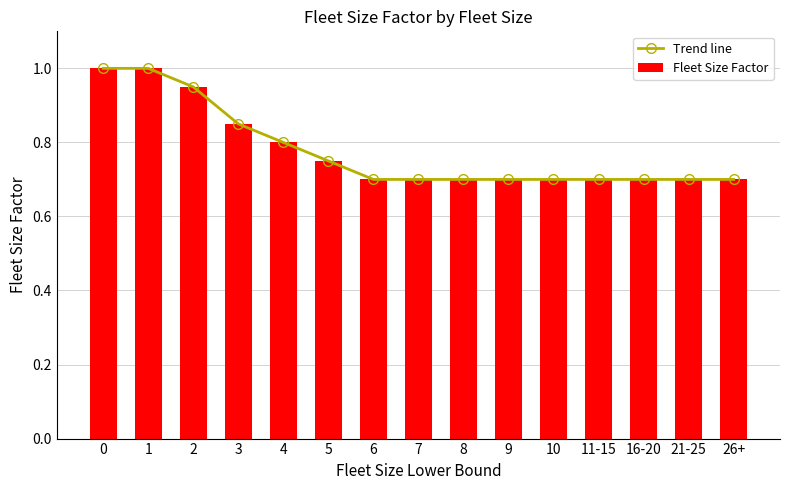

What is the difference between the maximum and minimum values in the Fleet Size Factor series?

0.3